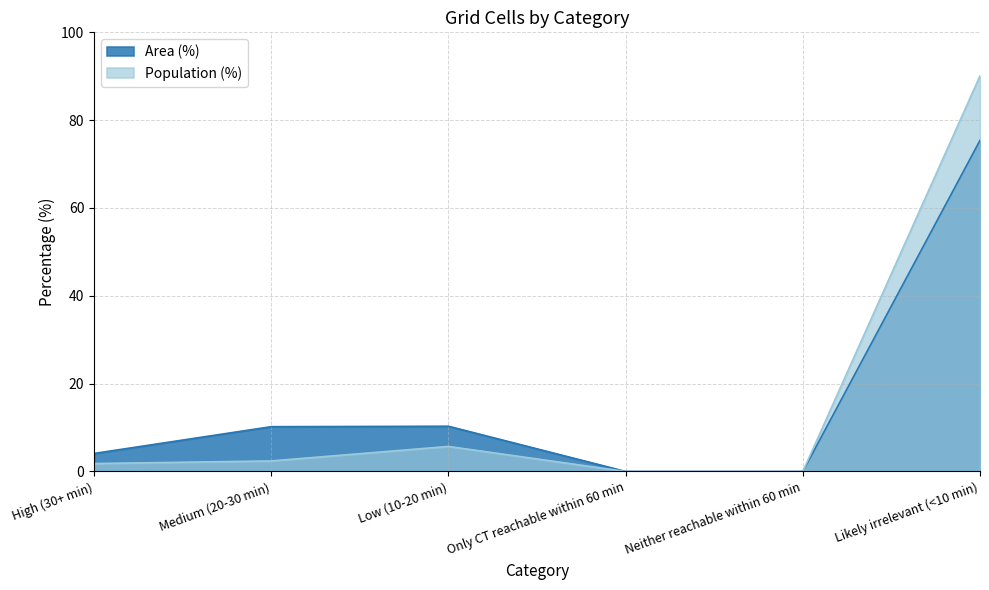

True or false: Area (%) and Population (%) cross at least once.

False